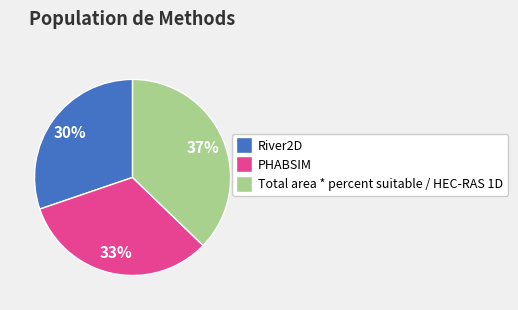

How many slices are in this pie chart?

3